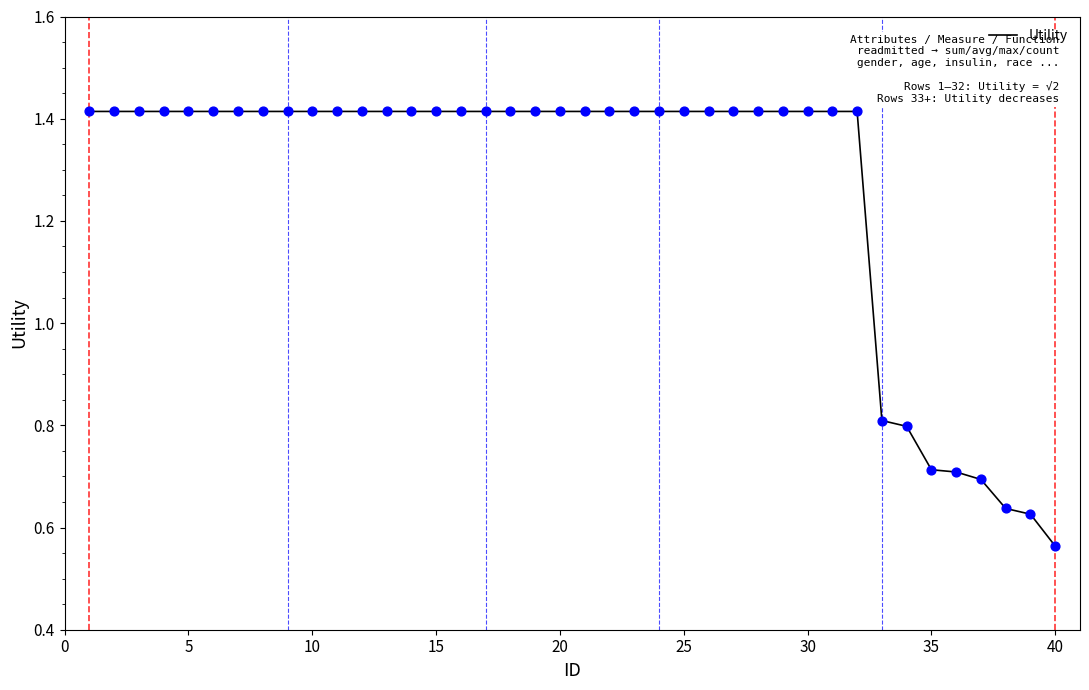

What is the difference between the maximum and minimum values?

0.9